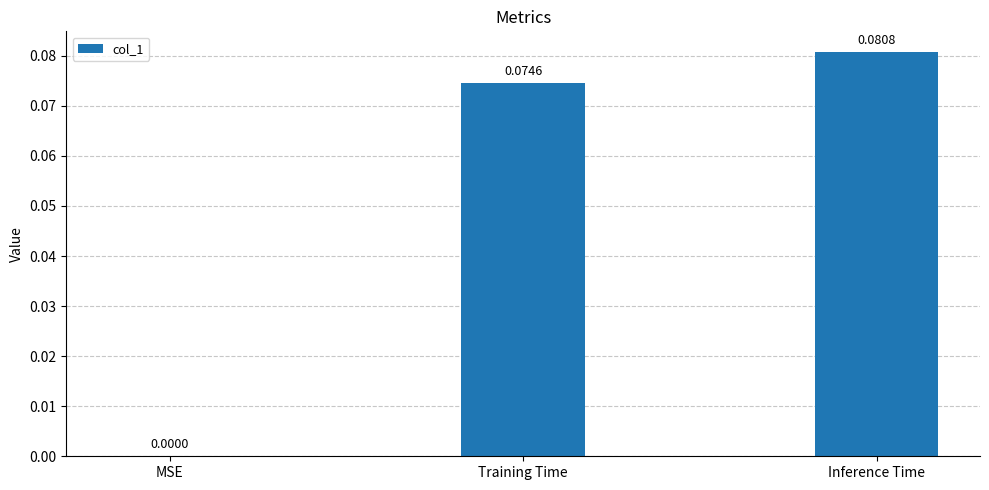

Count the number of values greater than 0.

2